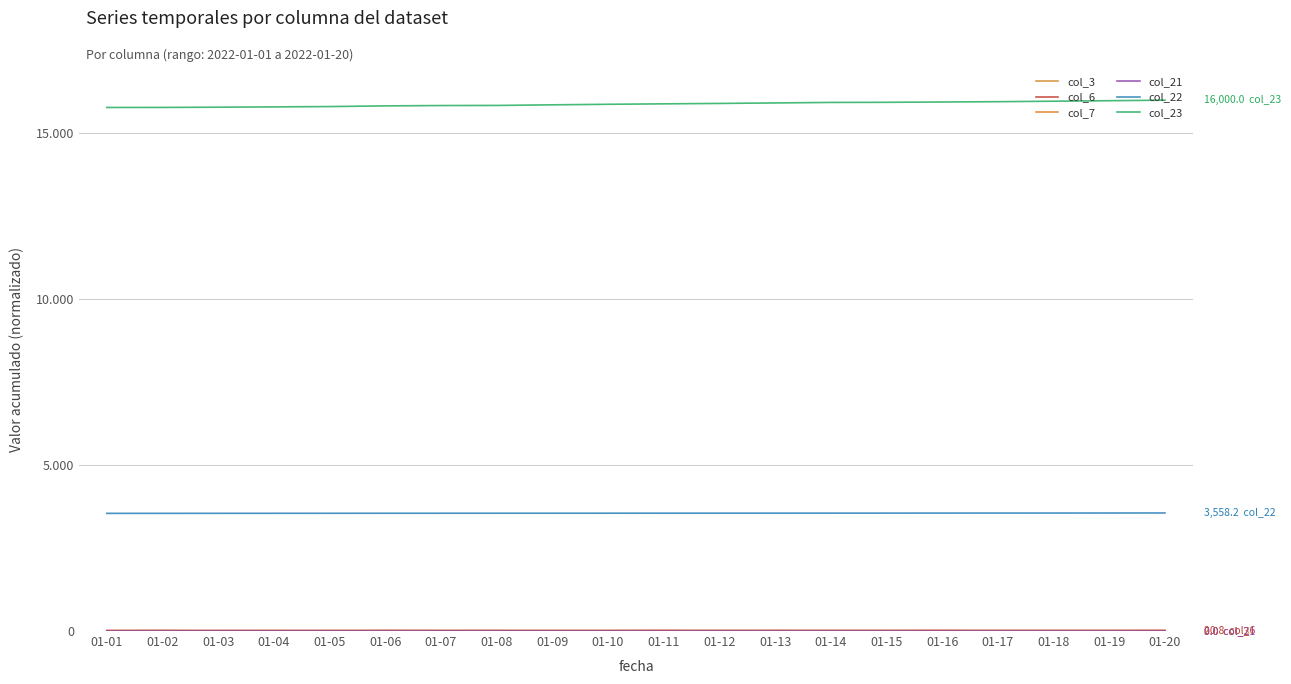

Is this an area chart (filled region under the line)?

No